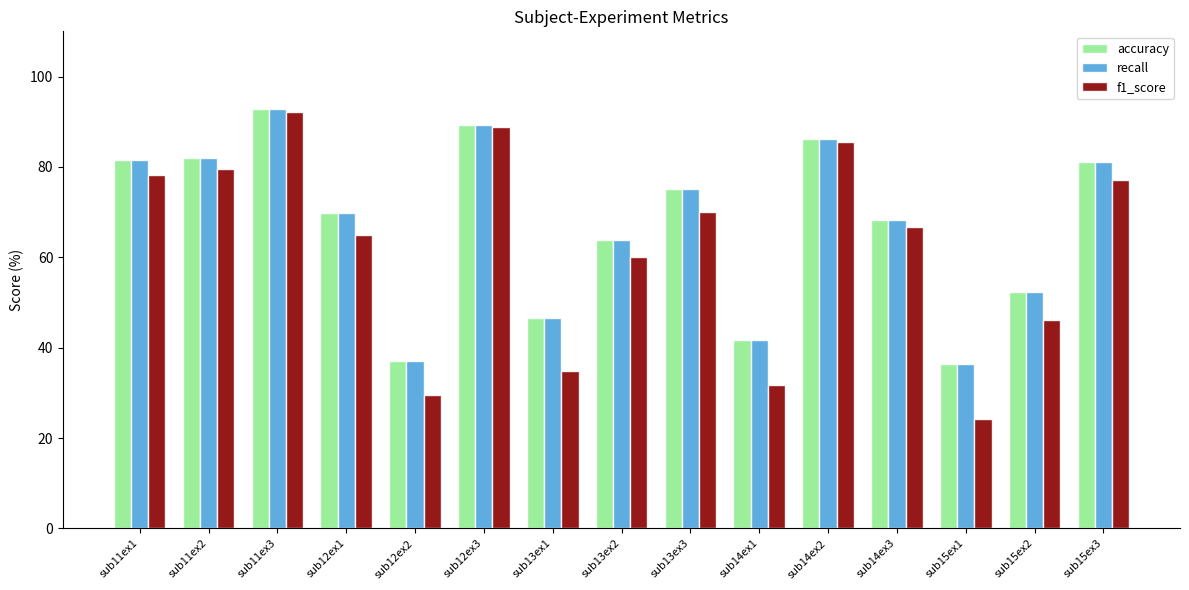

Are the bars grouped side by side (vs. stacked)?

Yes